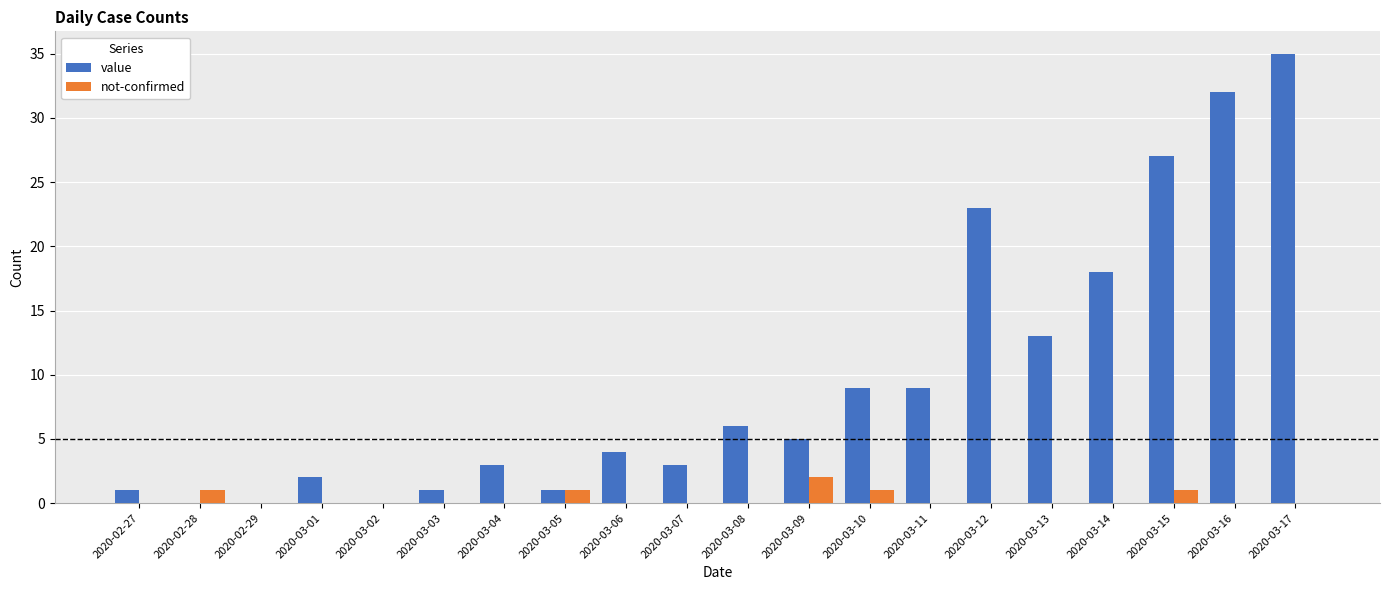

True or false: value has a value of 13 at 2020-03-13.

True